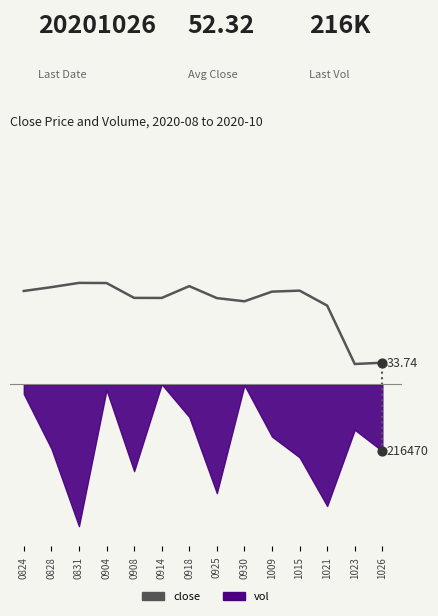

Which has a higher value, 0828 or 1026?

0828